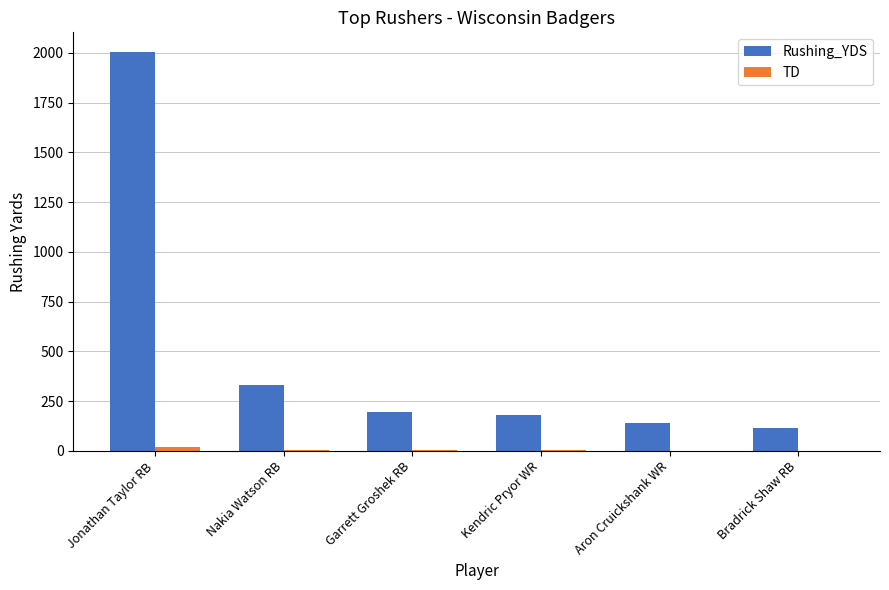

Which series has the largest total across all categories?

Rushing_YDS